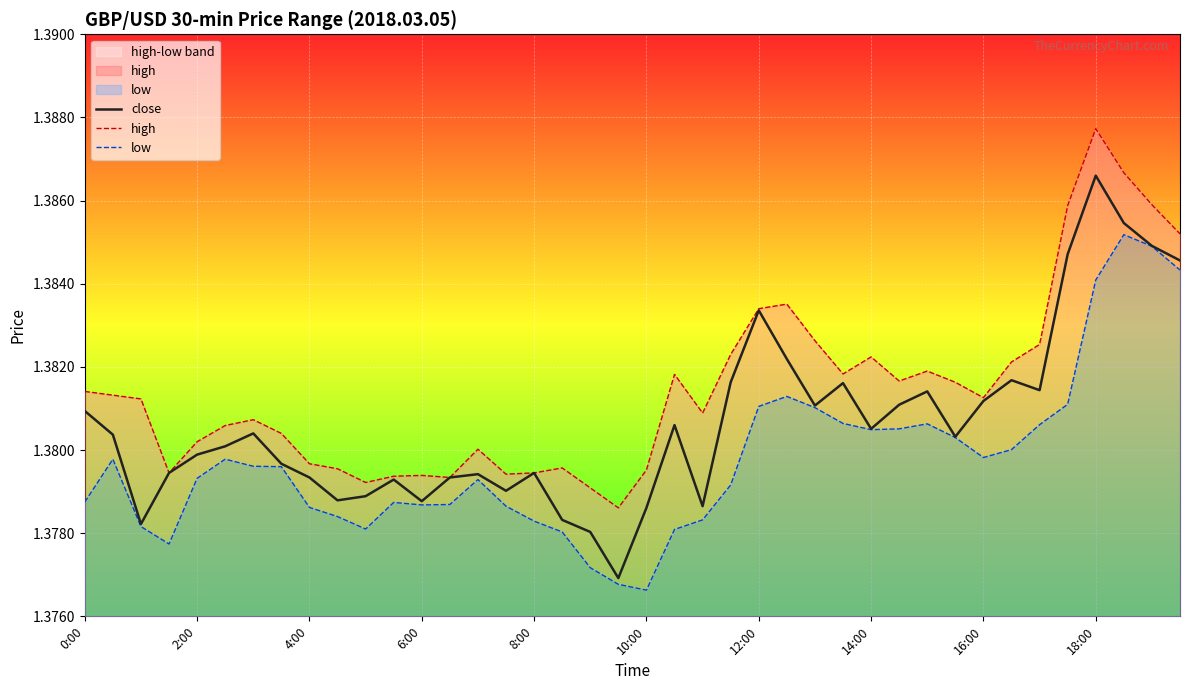

True or false: high and low intersect in this chart.

False